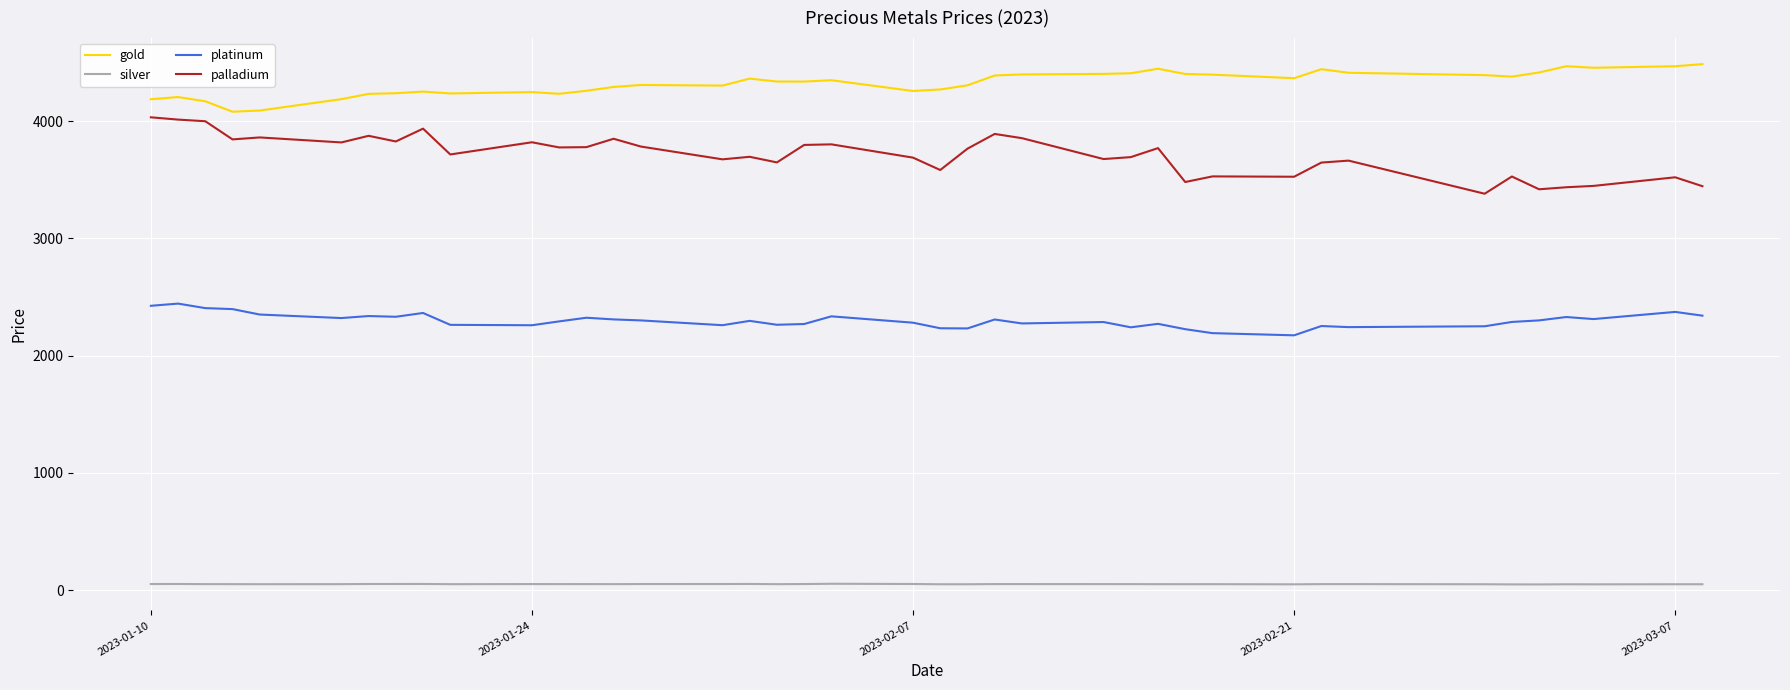

List the series in order of their peak value, highest first.

gold, palladium, platinum, silver